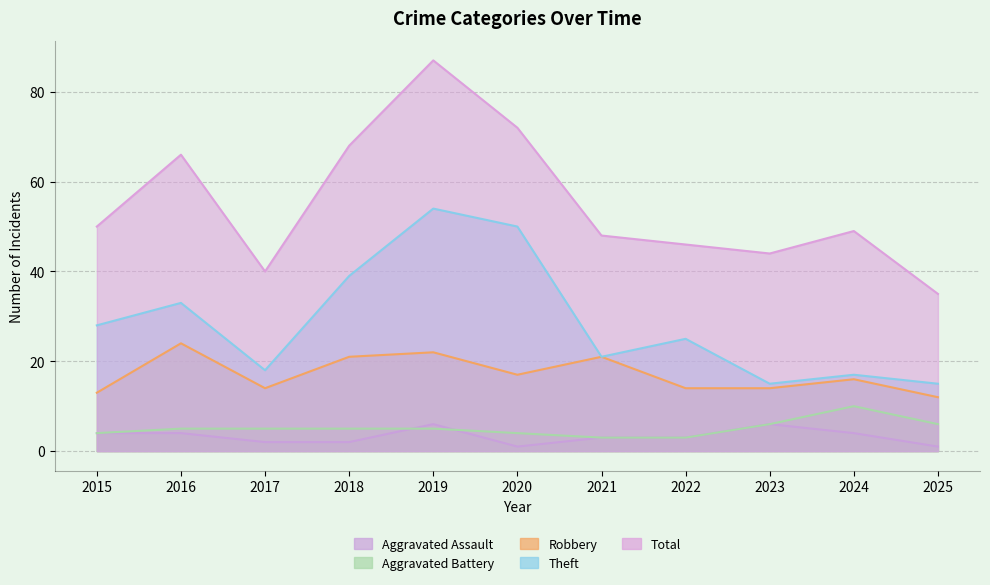

The Aggravated Assault series shows 7 at 2016. True or false?

False